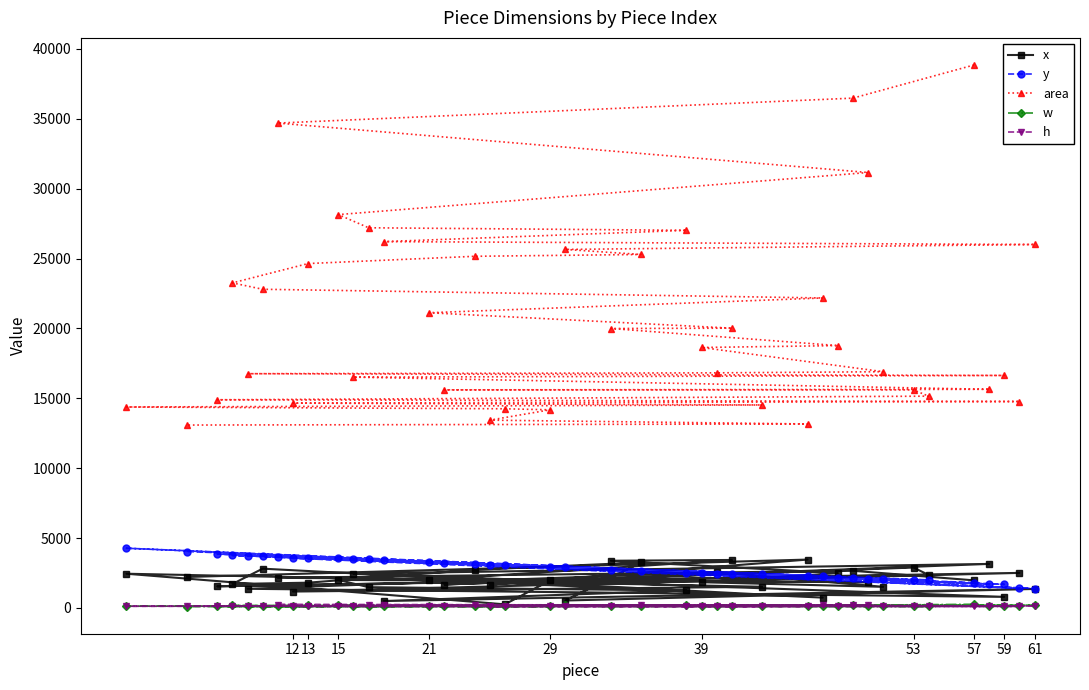

Which series has the widest spread of values?

area